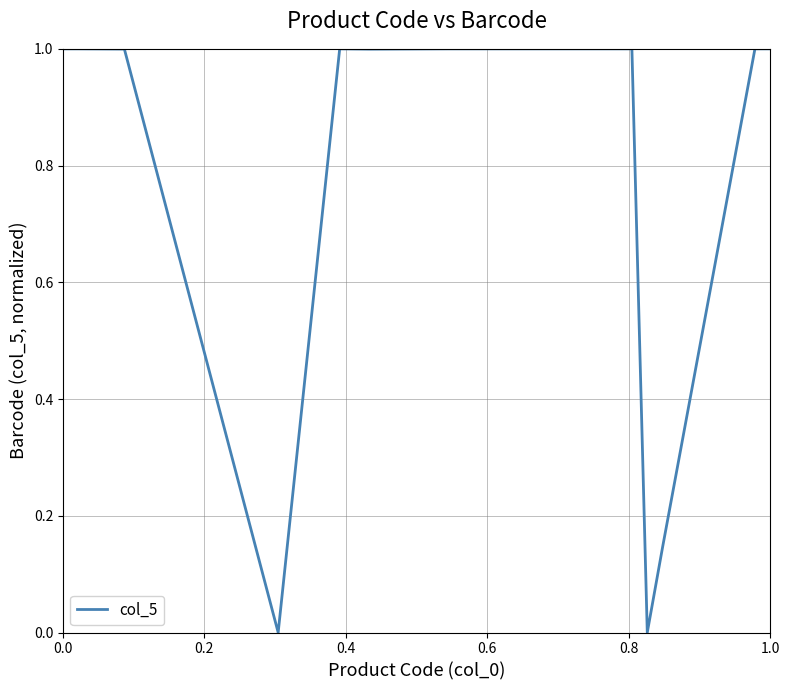

What is the maximum value shown in the chart?

1.0